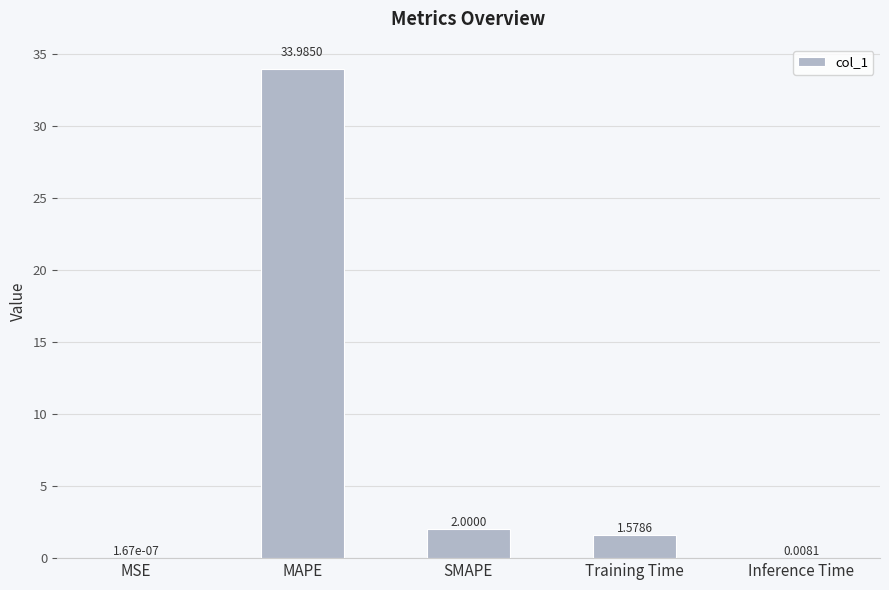

What is the sum of the values at SMAPE and MSE?

2.0